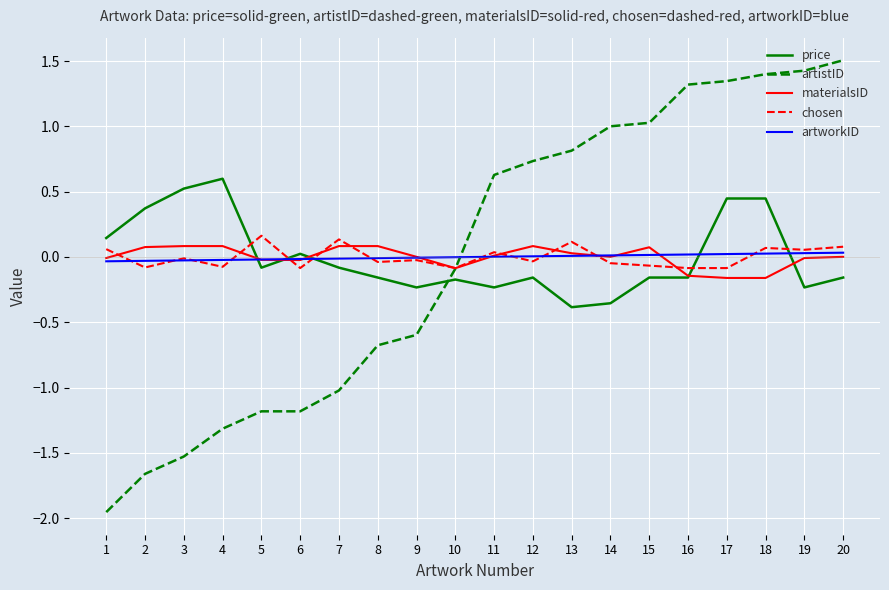

True or false: artistID and artworkID intersect in this chart.

True